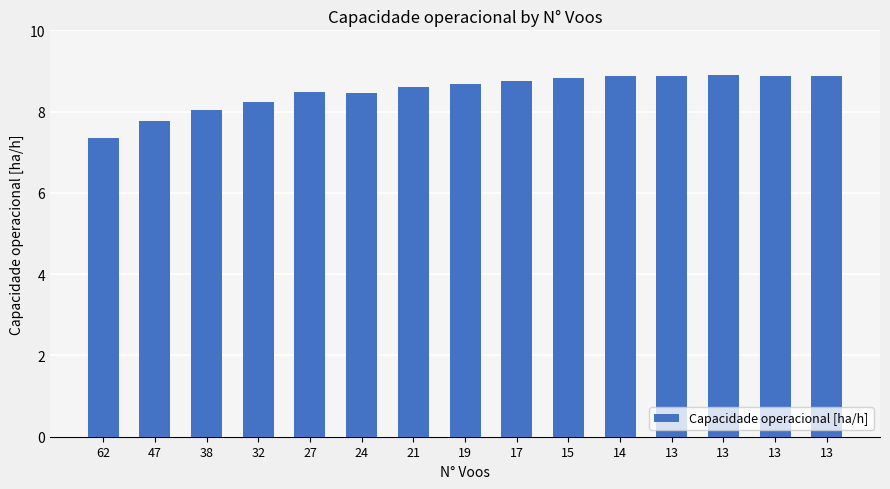

Rank the categories by value from lowest to highest.

62, 47, 38, 32, 24, 27, 21, 19, 17, 15, 13, 13, 14, 13, 13